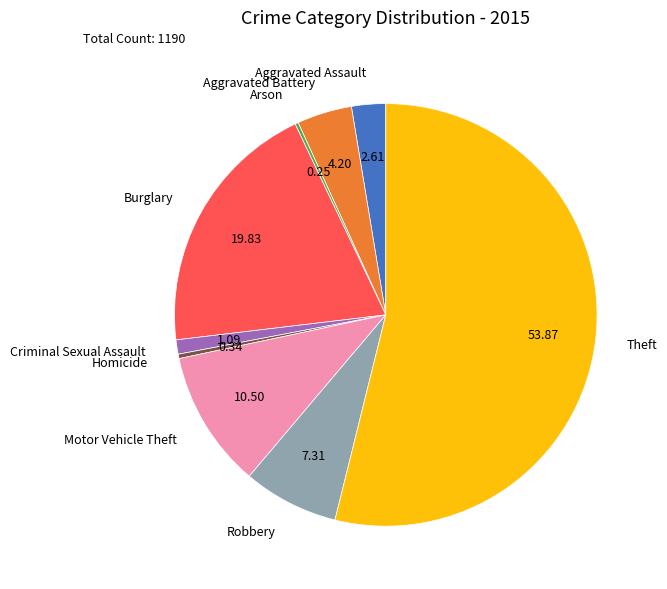

Does any single category account for the majority?

Yes